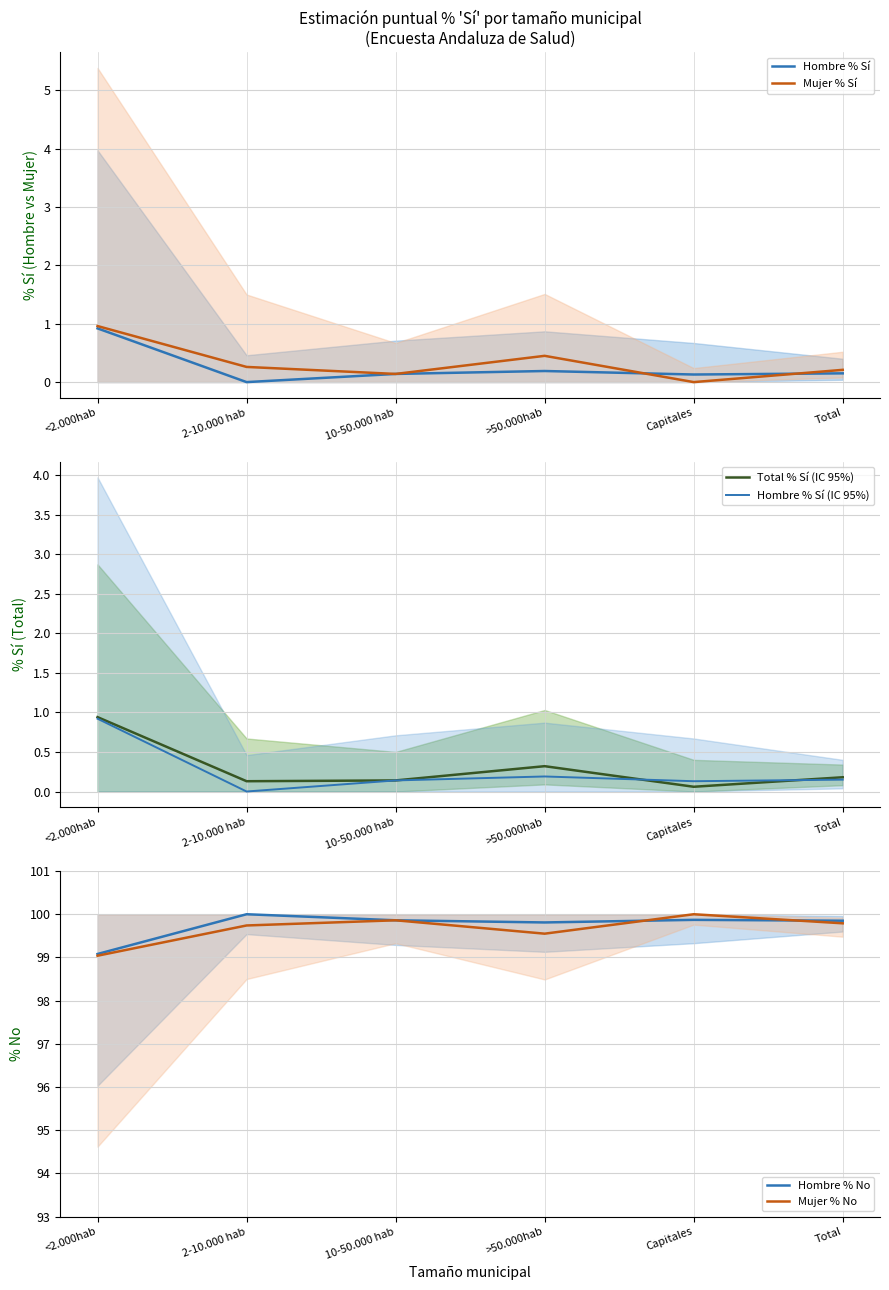

At which label does Hombre % Sí reach its peak?

<2.000hab